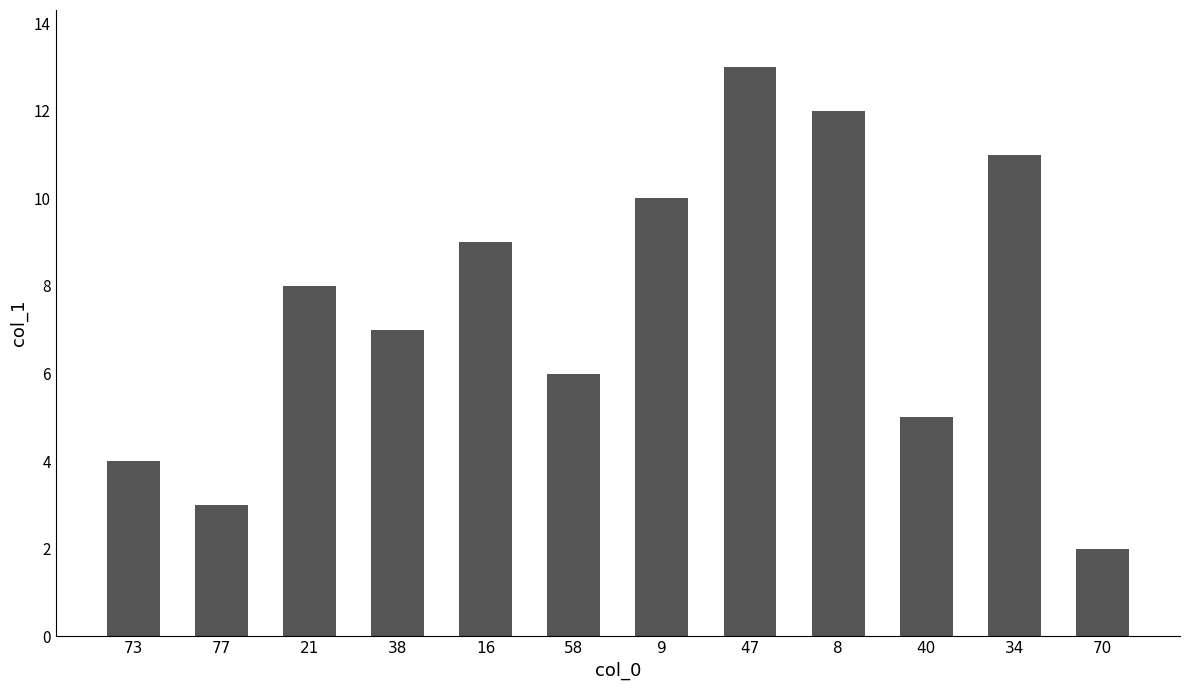

Reading left to right, transcribe all the data shown in this chart.

4	3	8	7	9	6	10	13	12	5	11	2